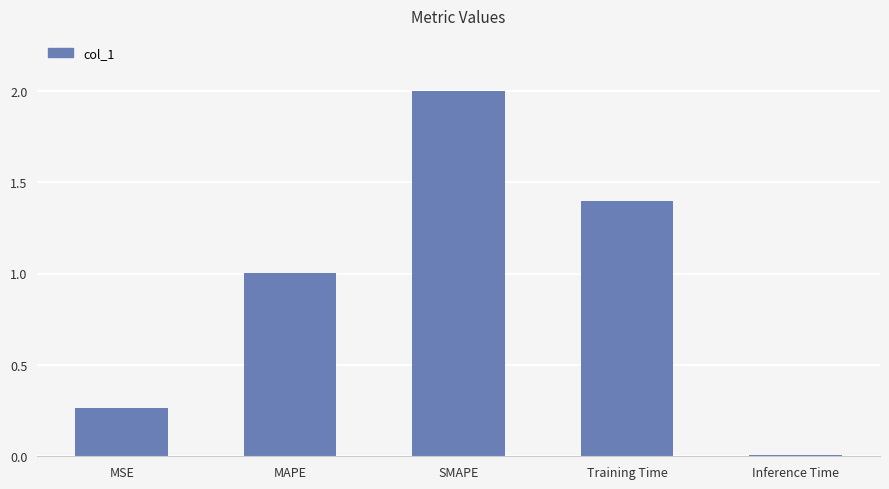

What position from the right is Training Time?

2